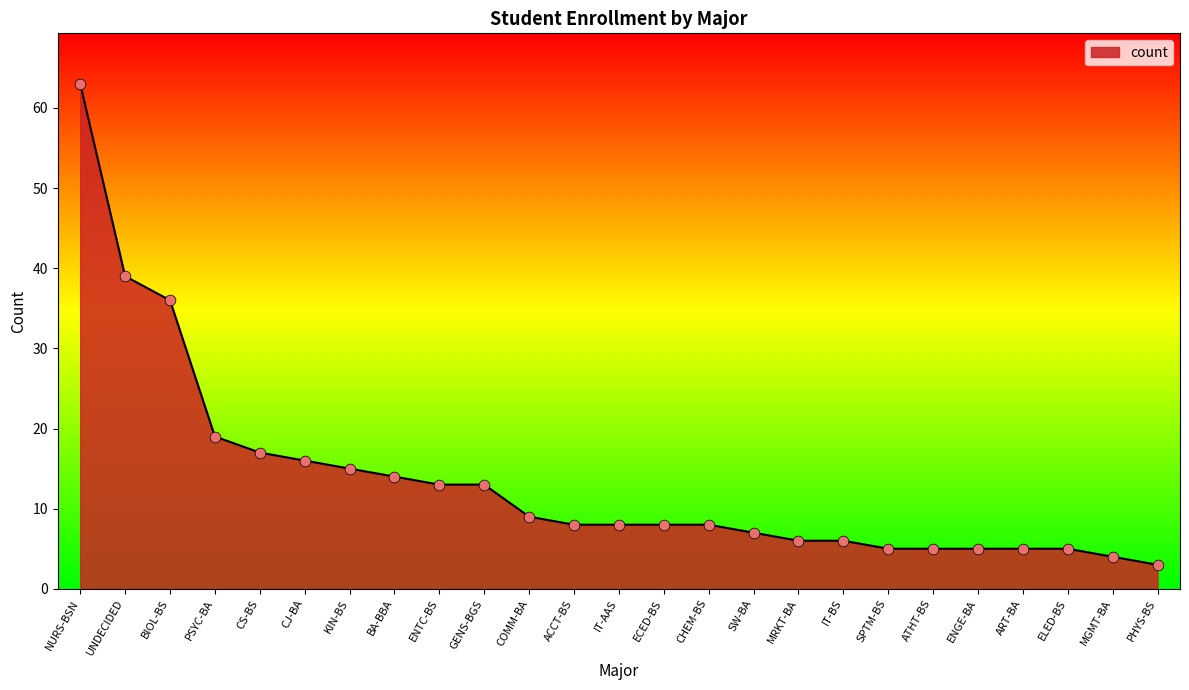

Between BA-BBA and ACCT-BS, which is larger?

BA-BBA